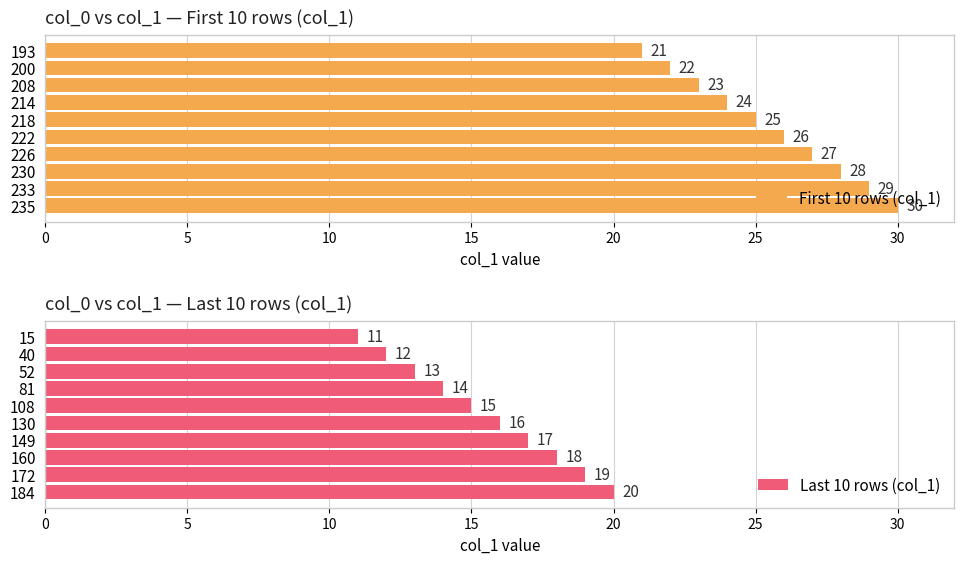

What is the difference between the second highest and second lowest values in the Last 10 rows (col_1) series?

7